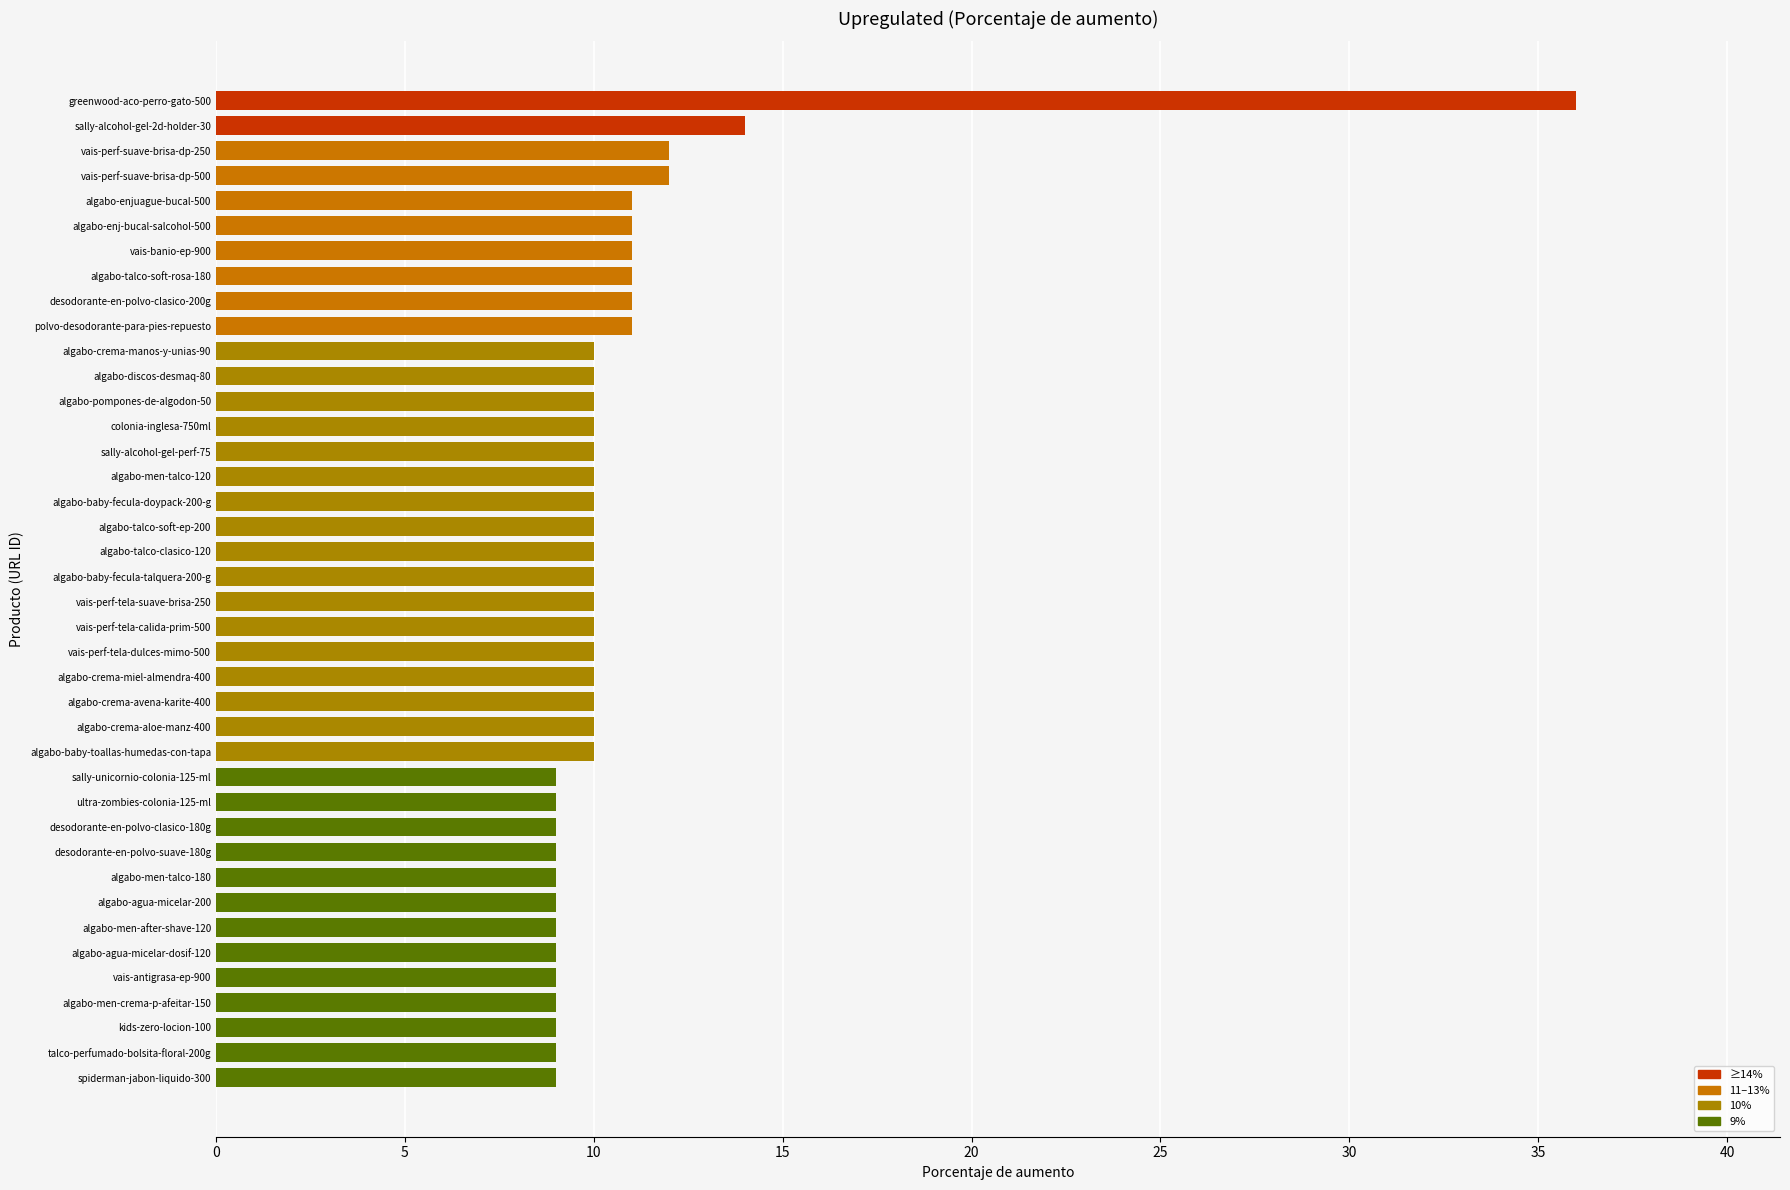

At which label is the value closest to 22?

sally-alcohol-gel-2d-holder-30